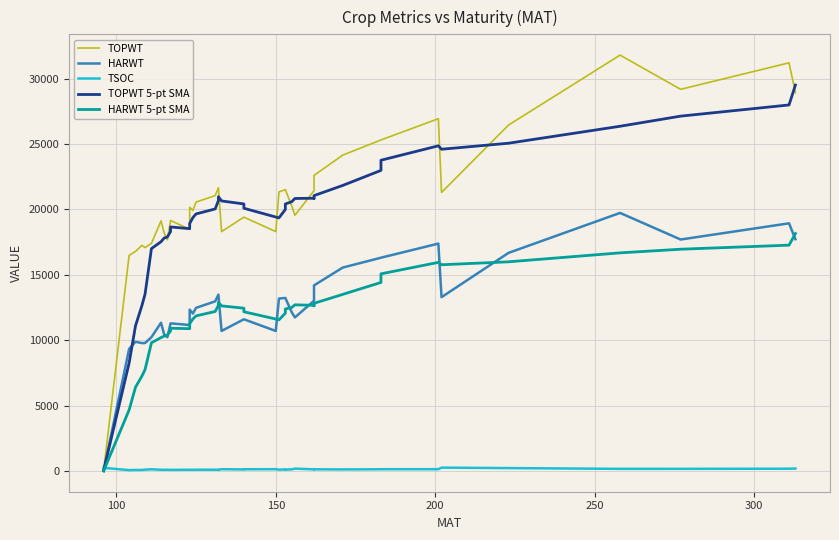

In TSOC, how many points are higher than both neighbors (excluding endpoints)?

11